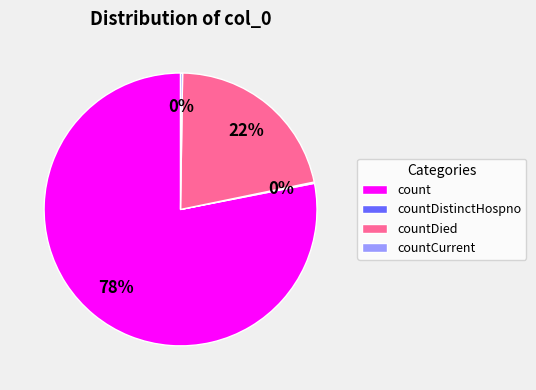

Combined, do countDied and count account for over 50%?

Yes